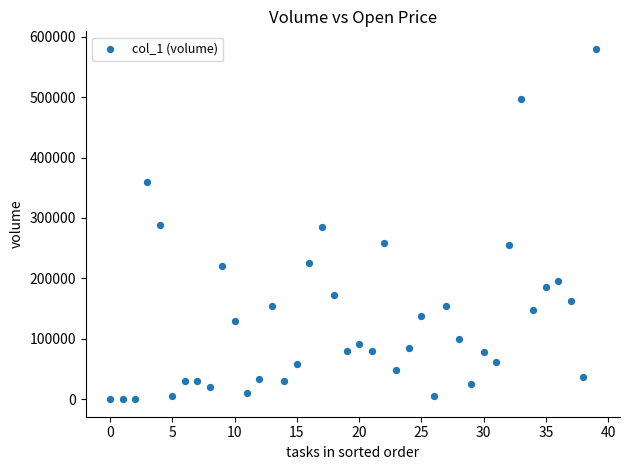

What is the range of Y values (max minus min)?

580000